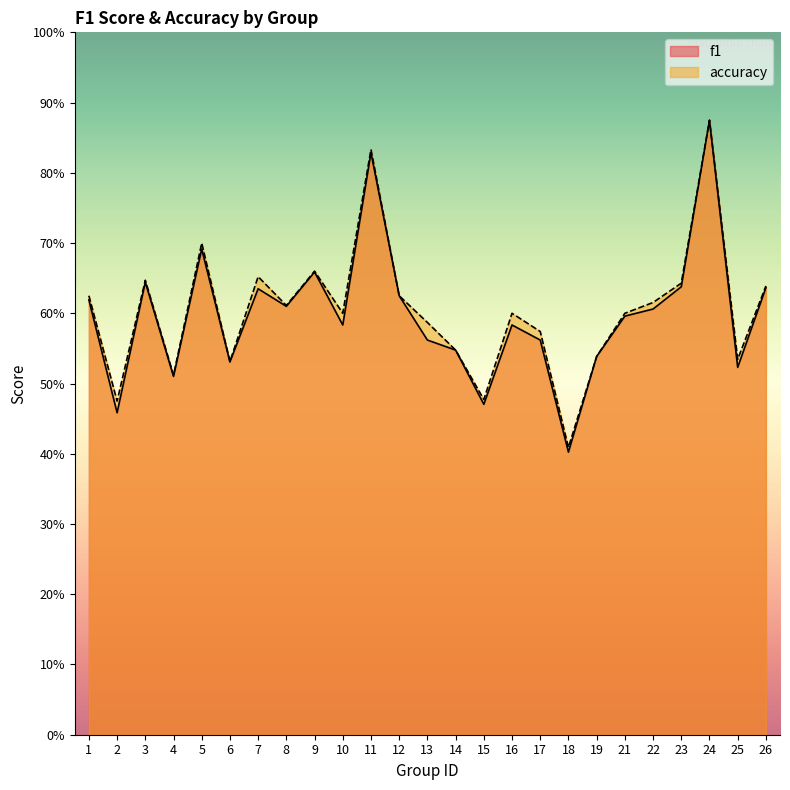

At 10, list the series in order from smallest to largest.

f1, accuracy